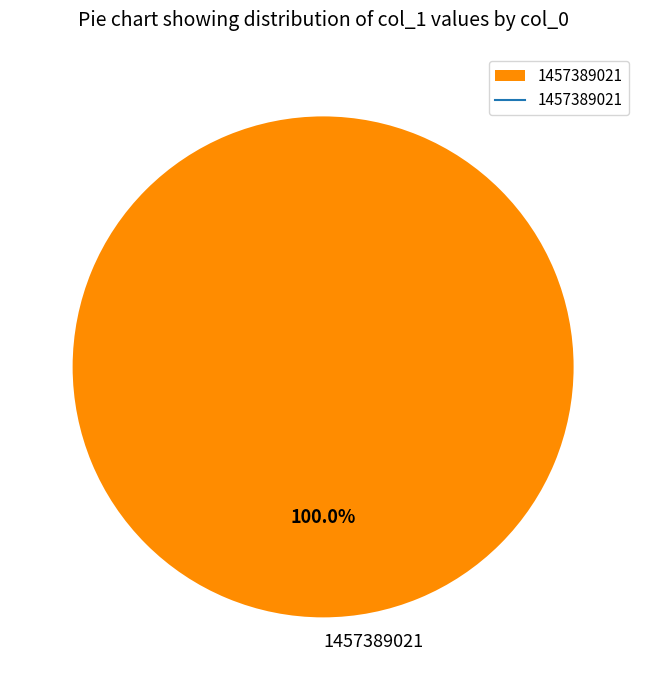

How many slices are in this pie chart?

1